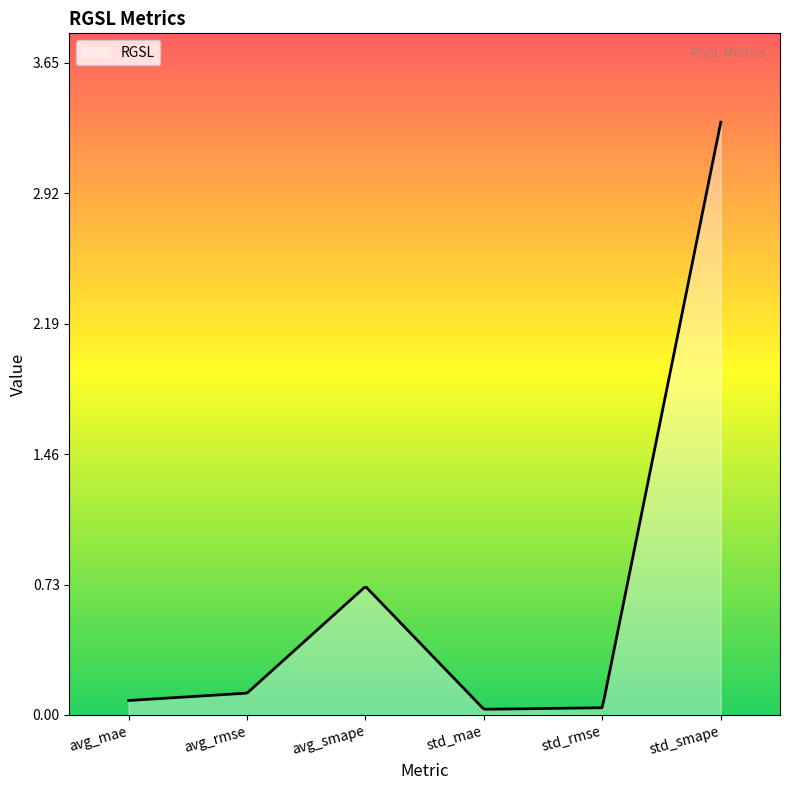

Is this an area chart (filled region under the line)?

Yes